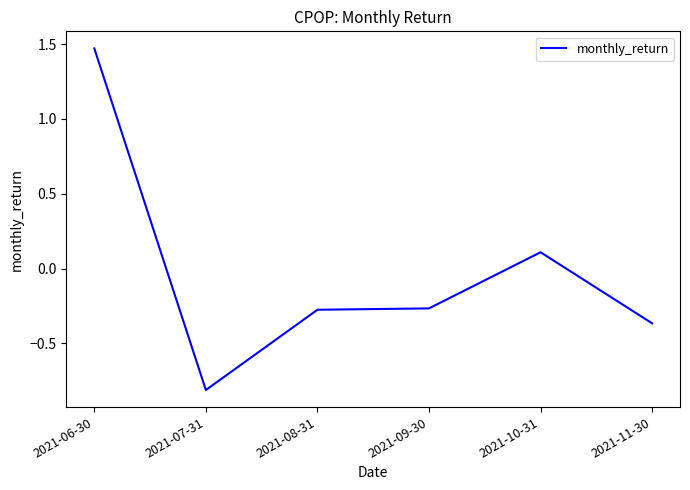

How many negative values are there?

4